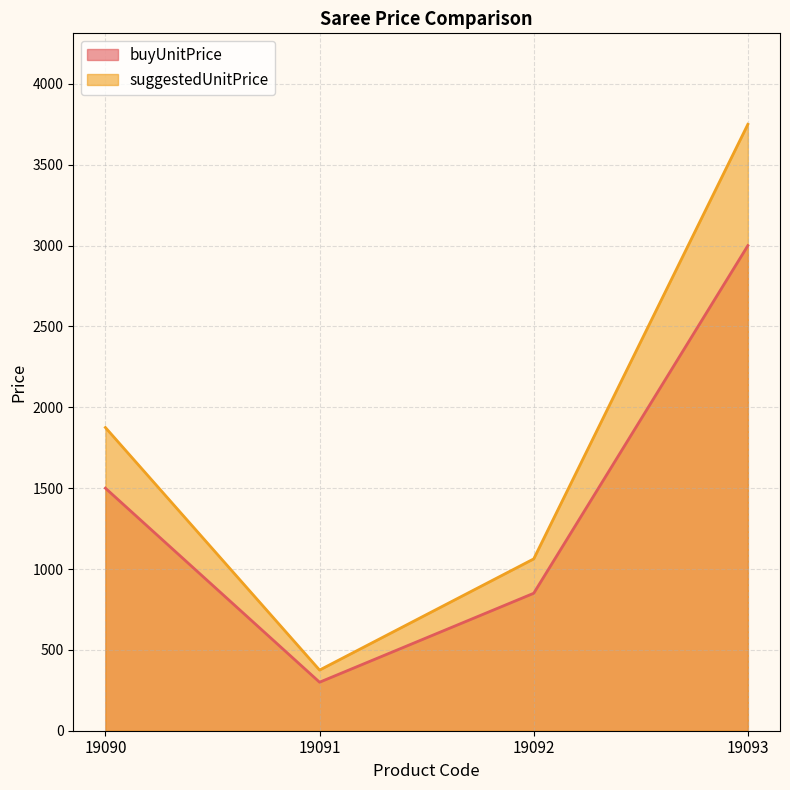

What is the total value across all series at 19091?

675.0